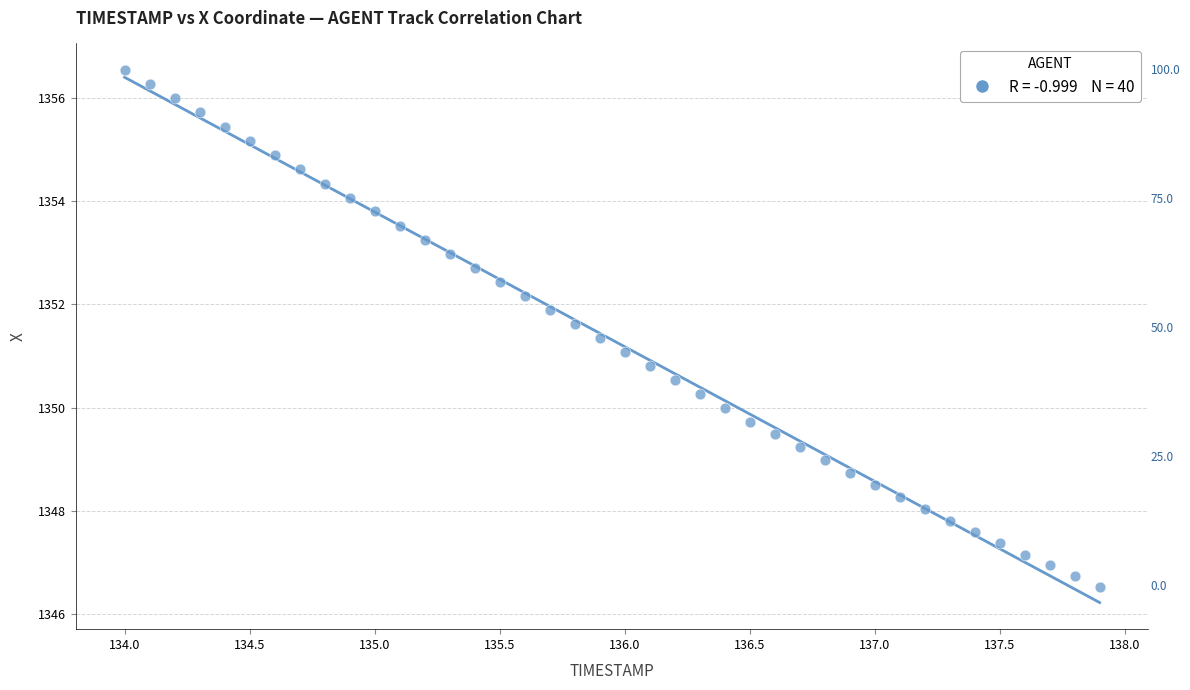

What is the range of Y values (max minus min)?

10.0